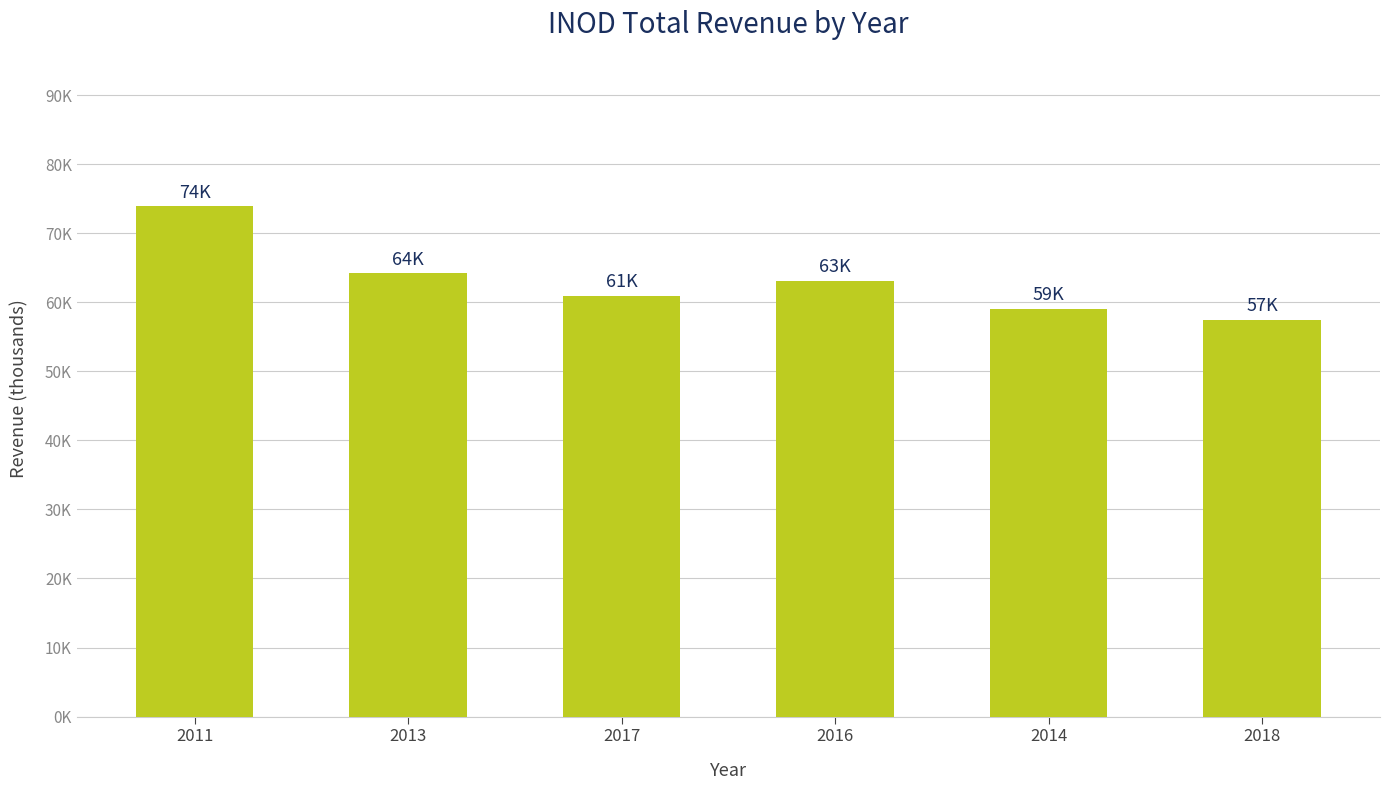

Between 2016 and 2018, which is larger?

2016